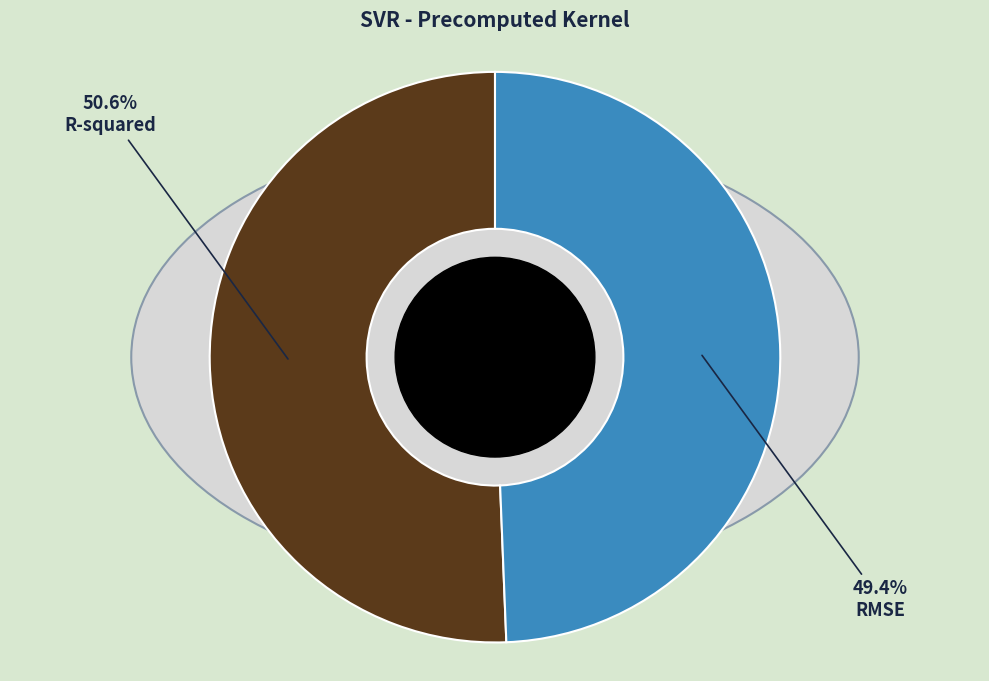

What is the smallest slice in the pie chart?

RMSE